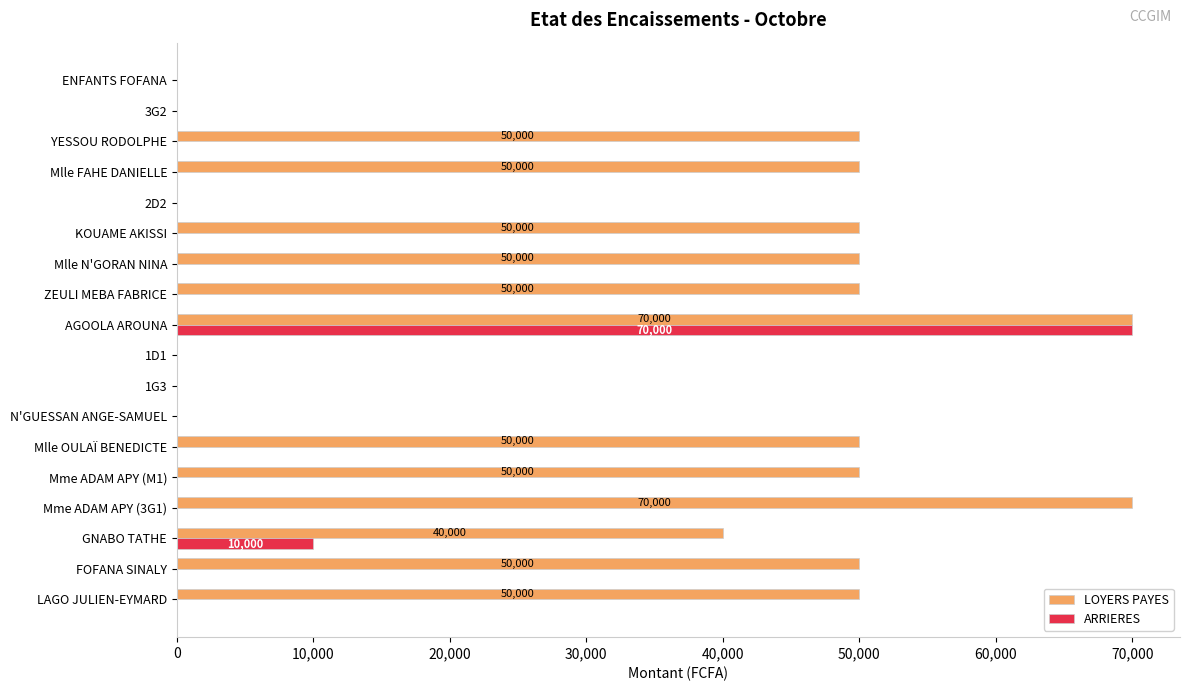

Where is ARRIERES nearest to the value 35000?

GNABO TATHE